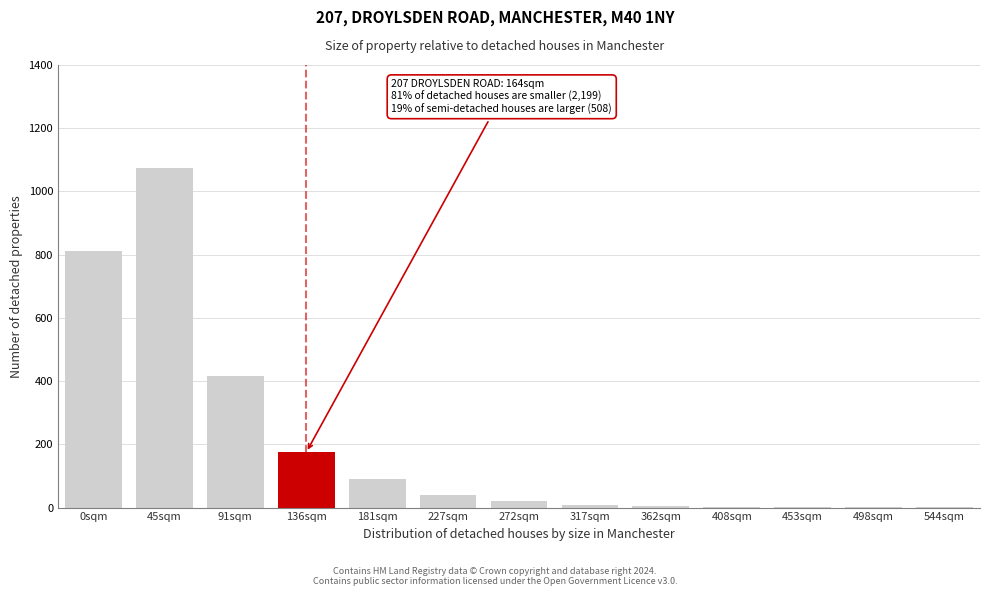

At which label is the value closest to 538?

91sqm